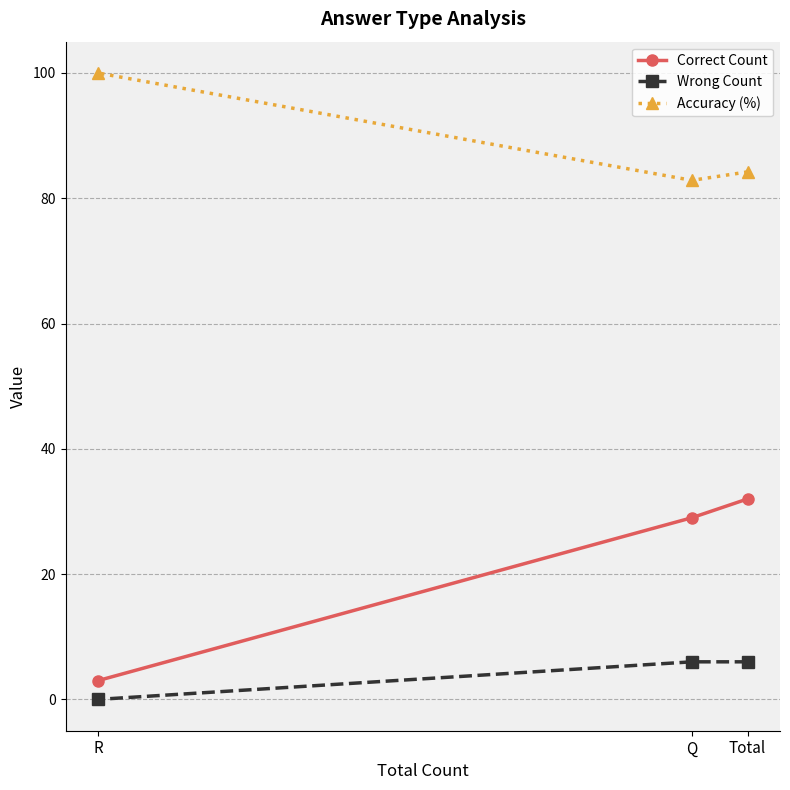

True or false: Correct Count has a value of 41.4 at Q.

False